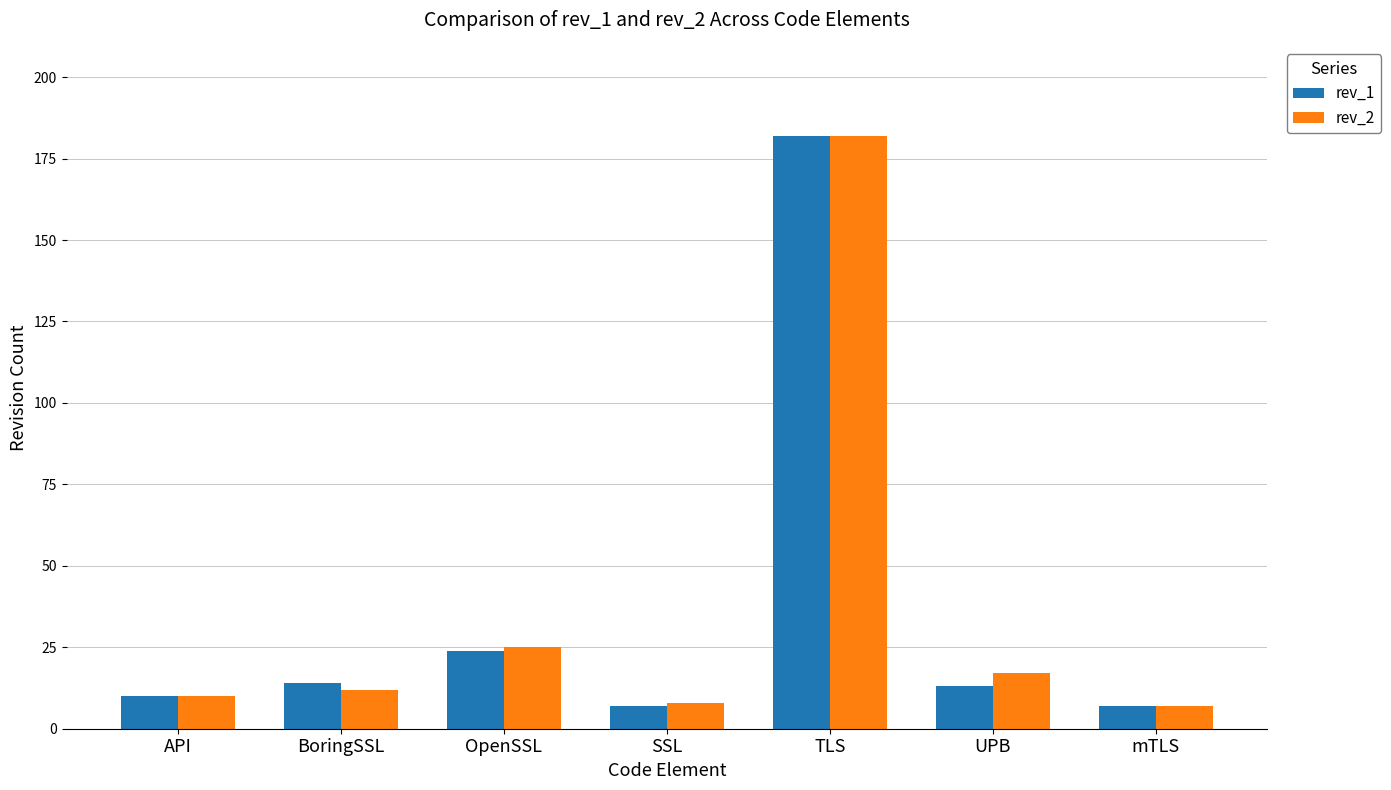

How many bars are there in each group?

2